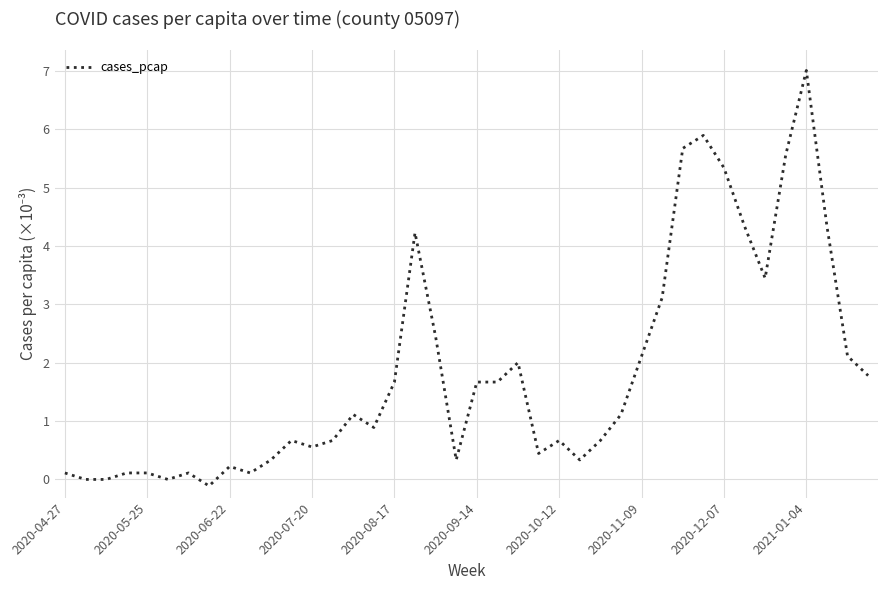

What is the greatest value displayed?

7.0